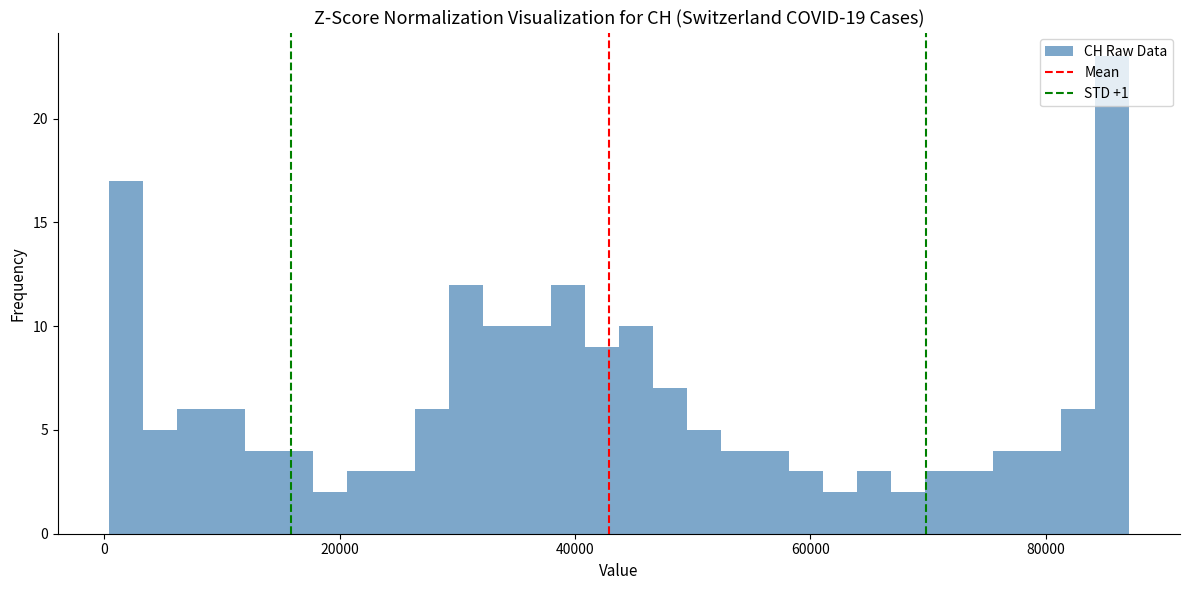

Read against the x-axis, roughly where is the centre of the tallest bar?

86000